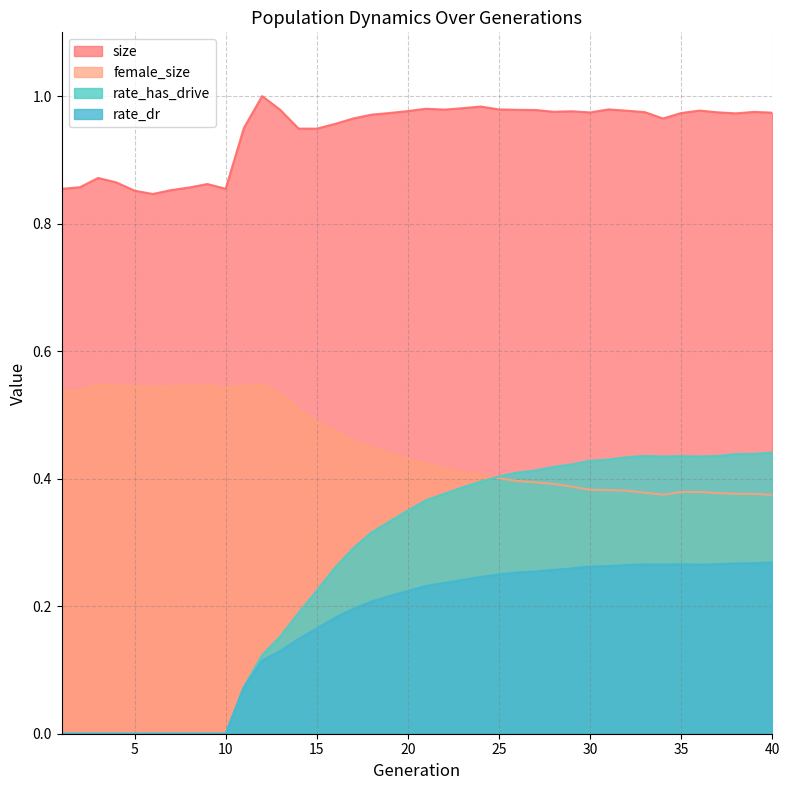

True or false: size and female_size intersect in this chart.

False